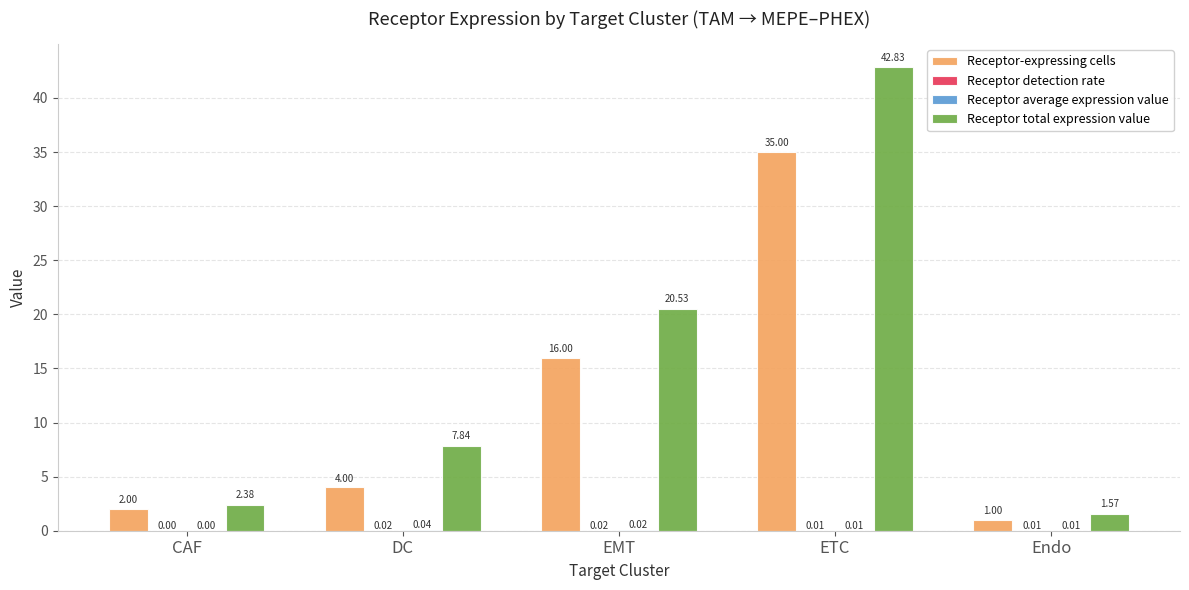

What is the total value across all series at EMT?

36.6